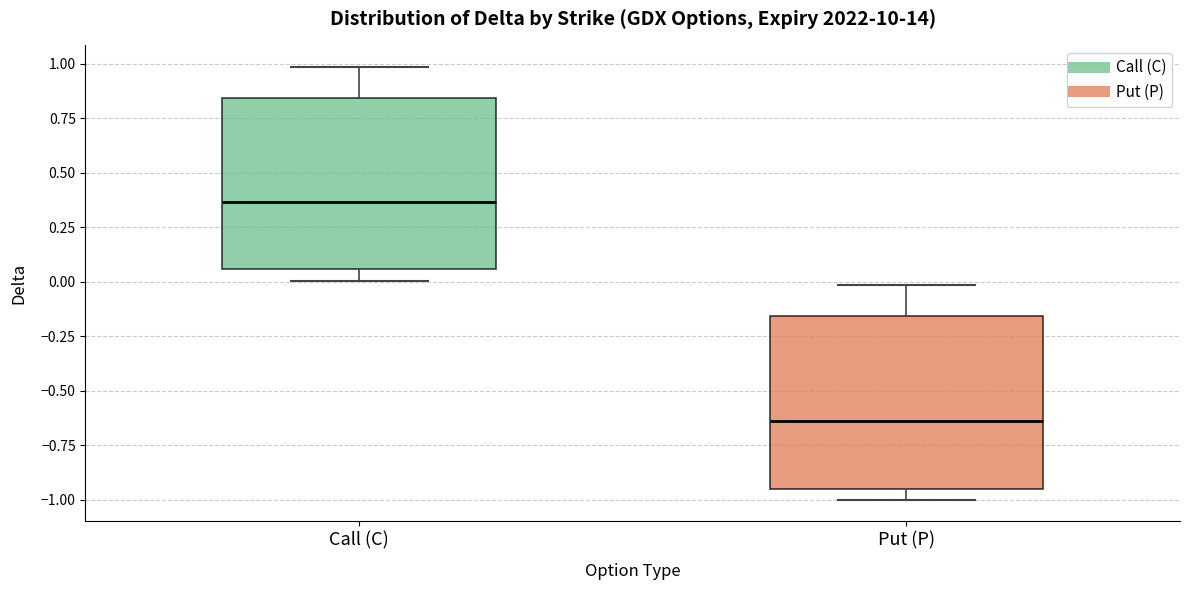

Reading left to right, read every box against the y-axis: the position of its median line, the range the box covers, and the ends of its whiskers. The values are not printed on the chart, so give them approximately, as read against the axis.

Call (C): median 0.35, box 0.05 to 0.85, whiskers 0.00 to 1.00
Put (P): median -0.65, box -0.95 to -0.15, whiskers -1.00 to 0.00